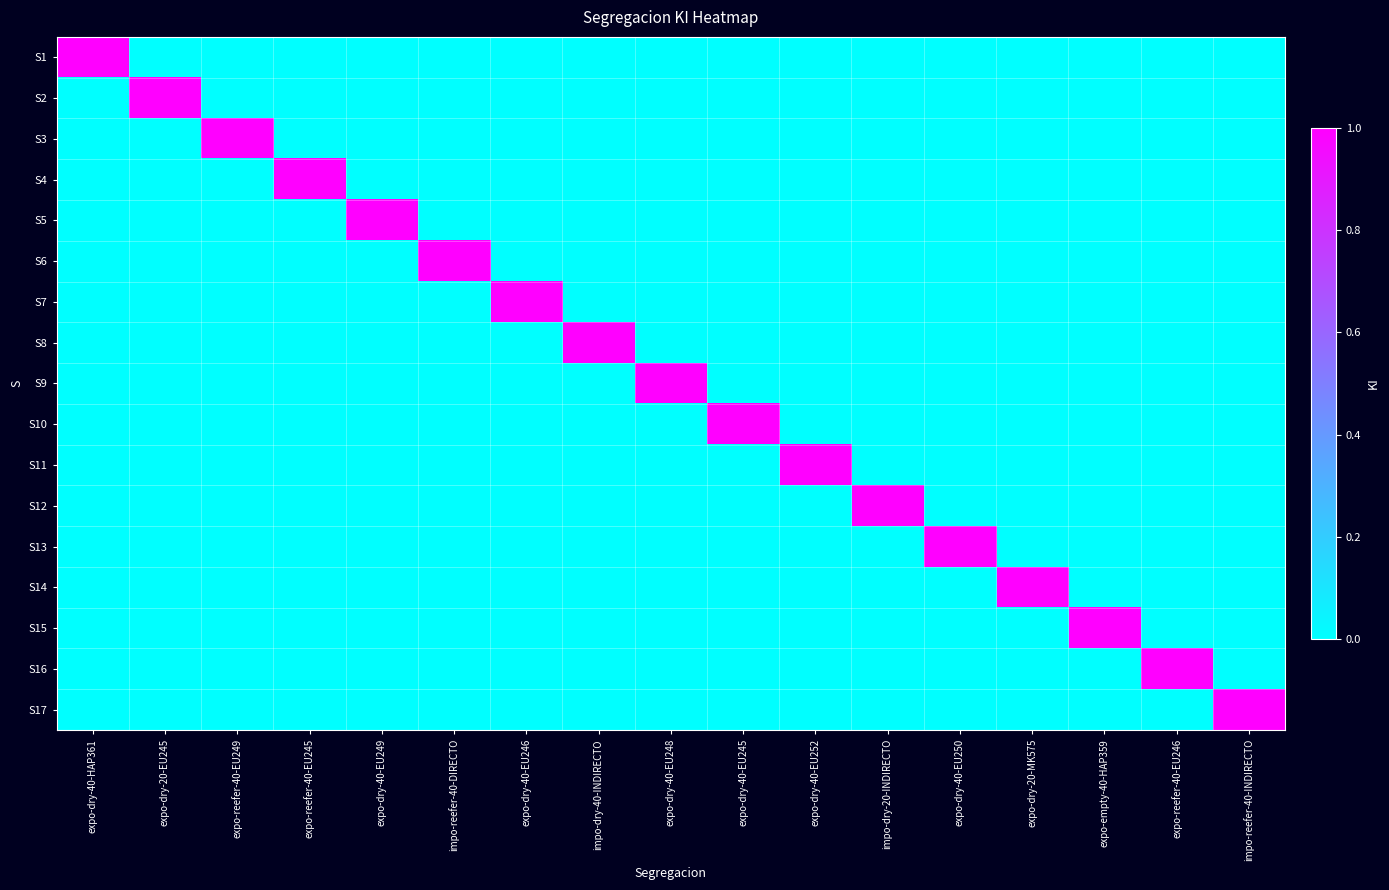

At which category does the chart reach its peak across all series?

expo-dry-40-HAP361